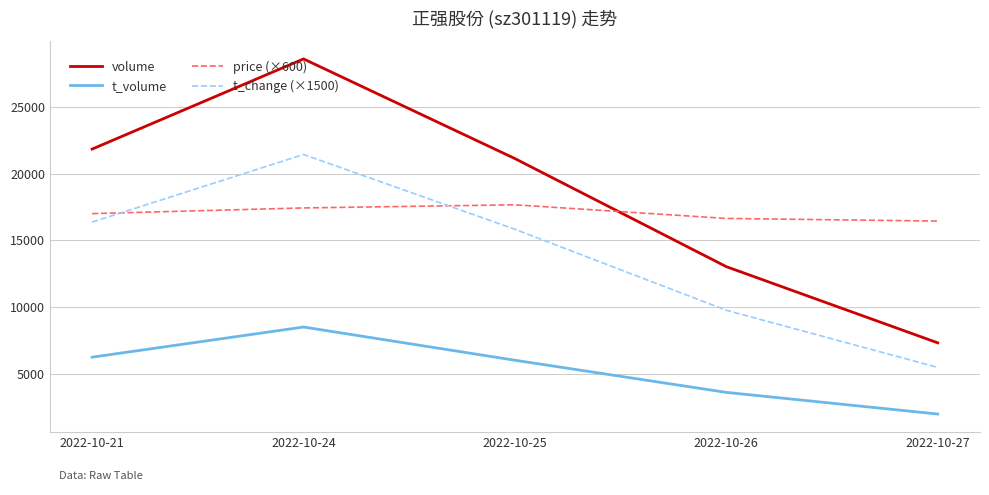

Is this an area chart (filled region under the line)?

No